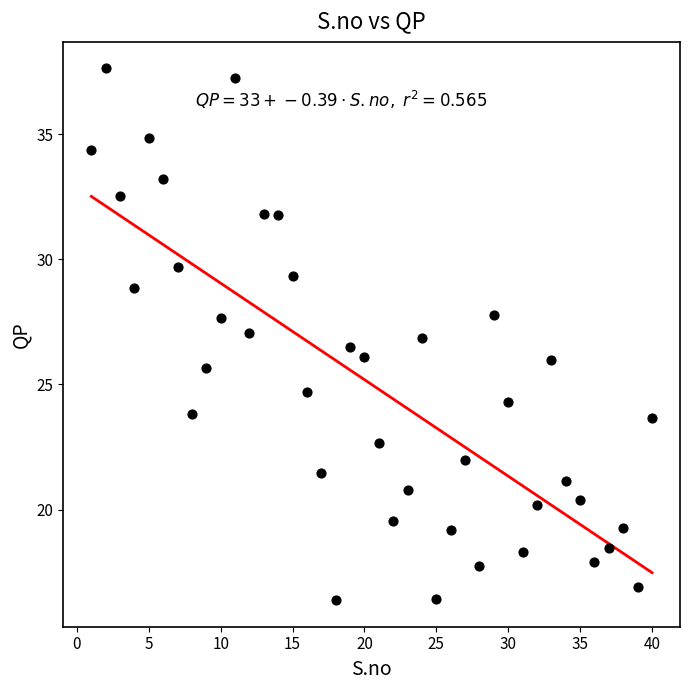

What is the range of X values (max minus min)?

39.0